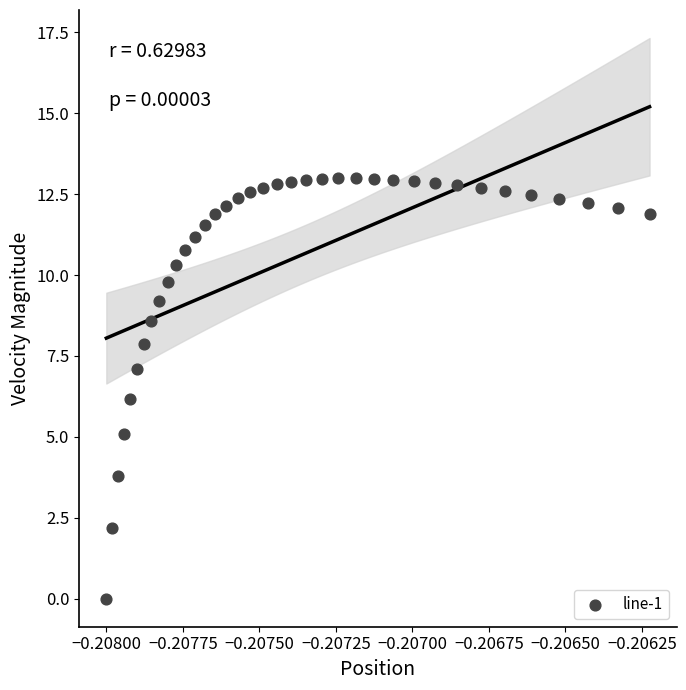

What is the range of Y values (max minus min)?

13.0